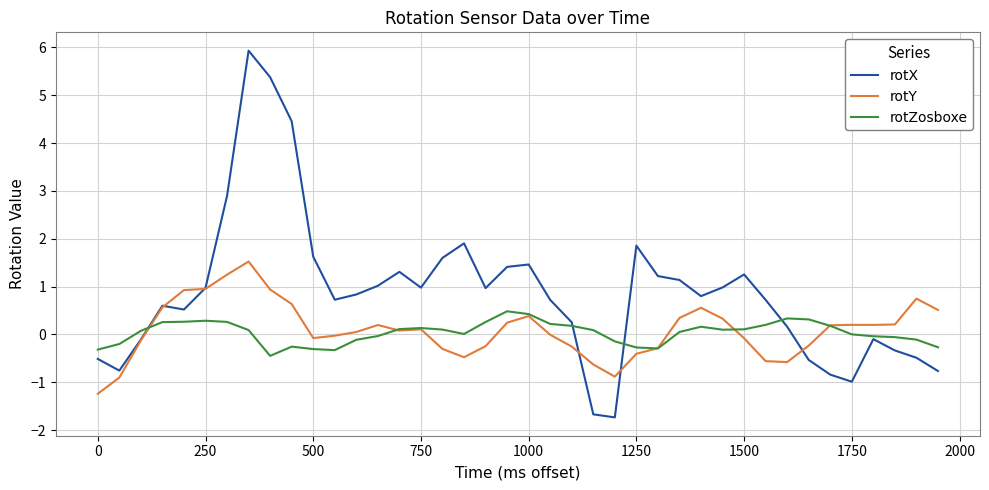

Which series has the widest spread of values?

rotX